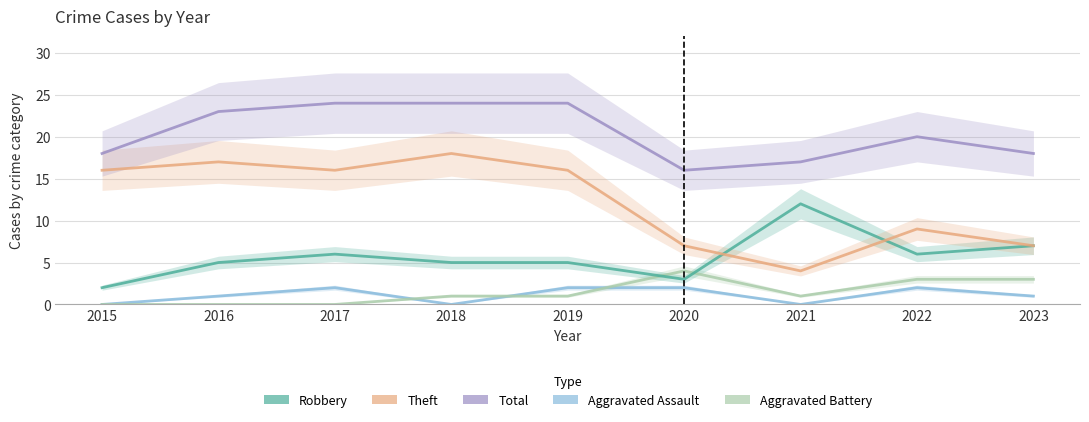

What is the difference between the Total values at 2018 and 2022?

4